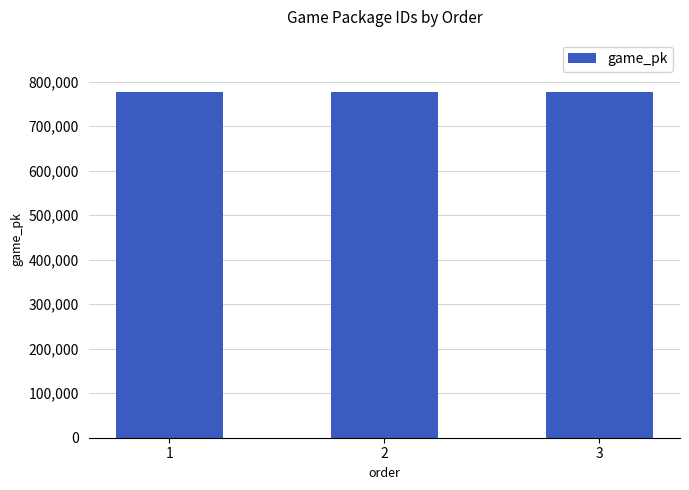

What is the value of the 3rd bar from the left?

777542